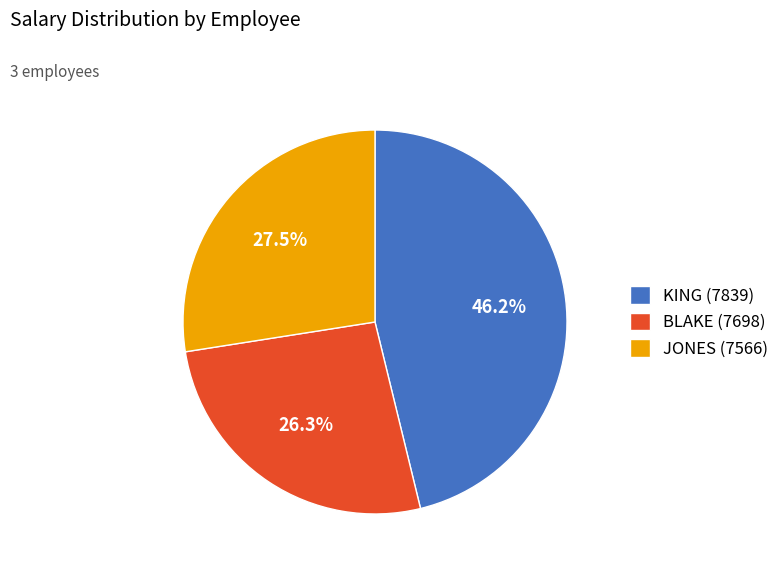

Count the number of slices in the pie.

3